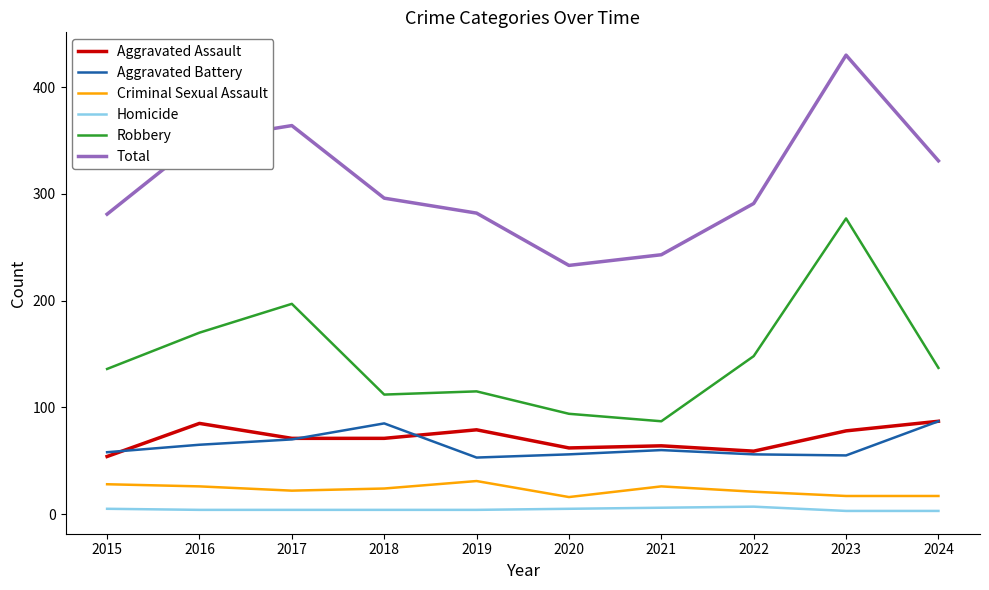

What is the difference between the Aggravated Battery values at 2018 and 2021?

25